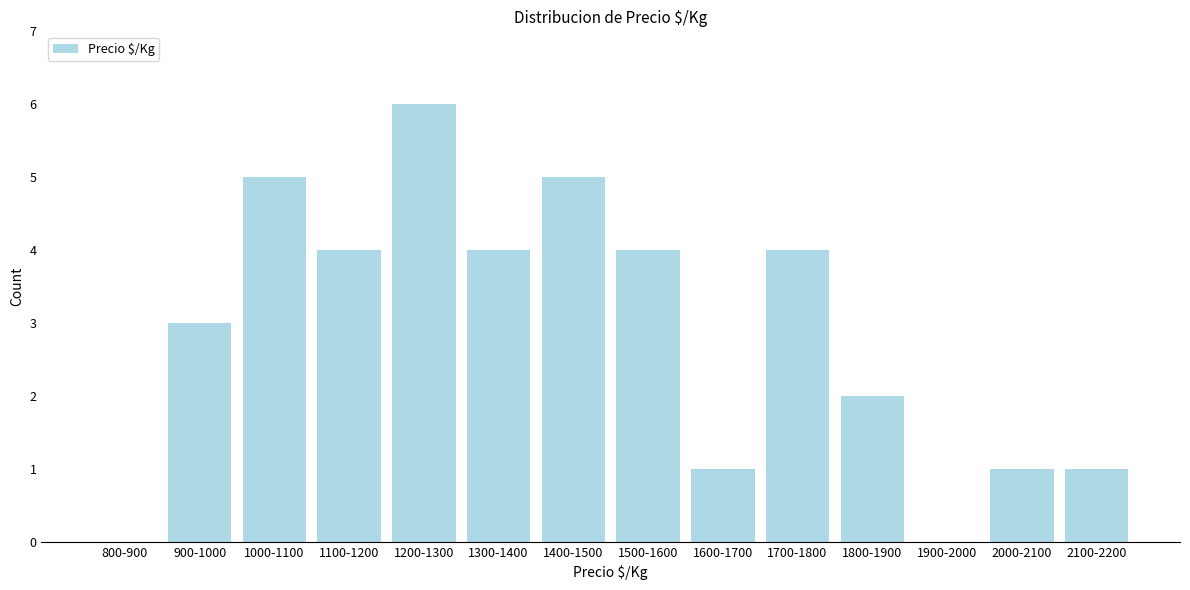

Reading left to right, extract all data points from this chart.

800-900=0	900-1000=3	1000-1100=5	1100-1200=4	1200-1300=6	1300-1400=4	1400-1500=5	1500-1600=4	1600-1700=1	1700-1800=4	1800-1900=2	1900-2000=0	2000-2100=1	2100-2200=1